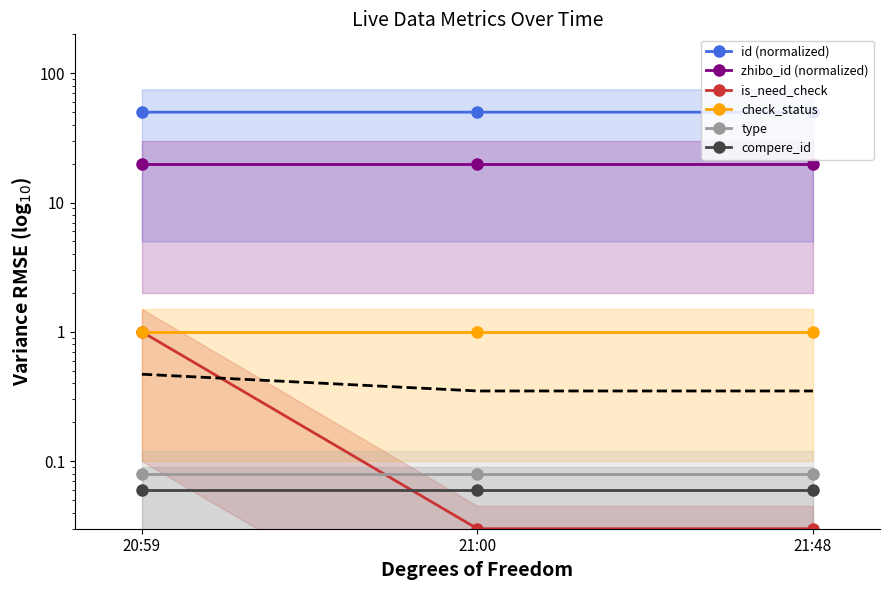

How many series are shown in this chart?

6